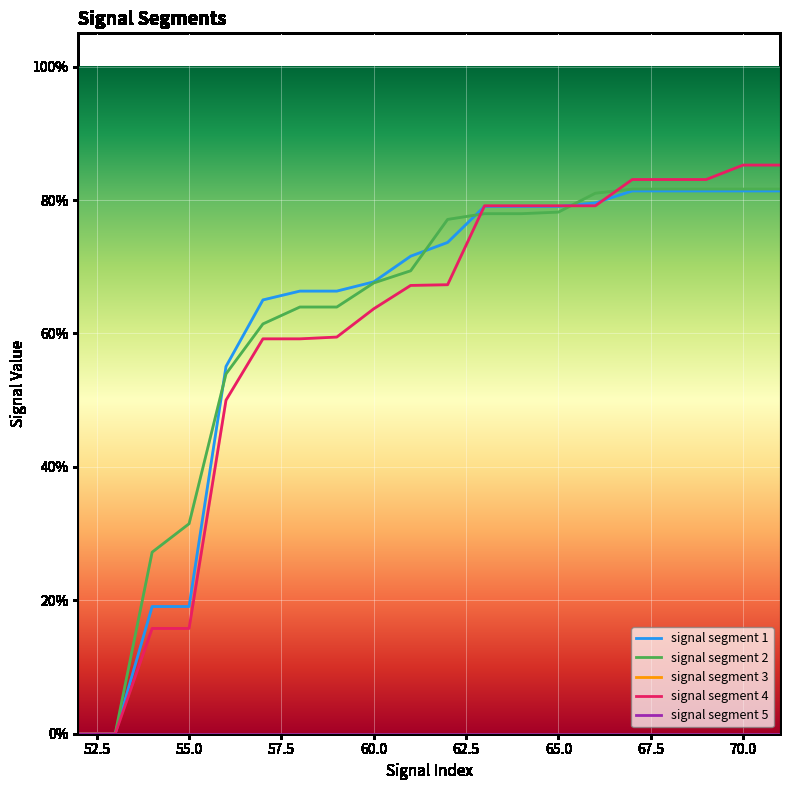

At which label does signal segment 4 reach its peak?

70